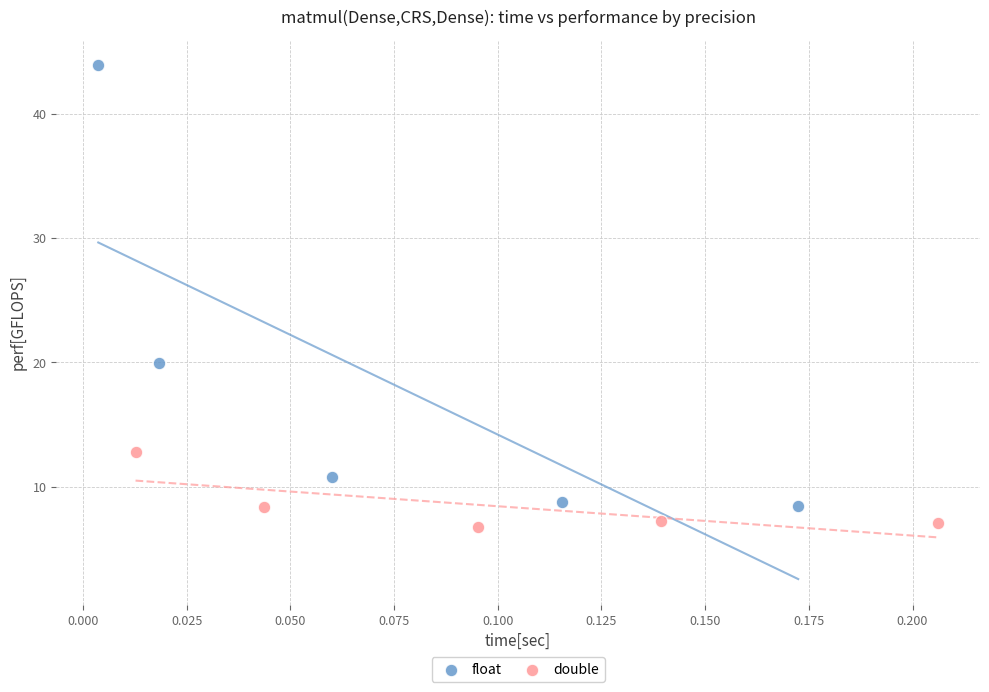

Which series contains the highest Y value?

float